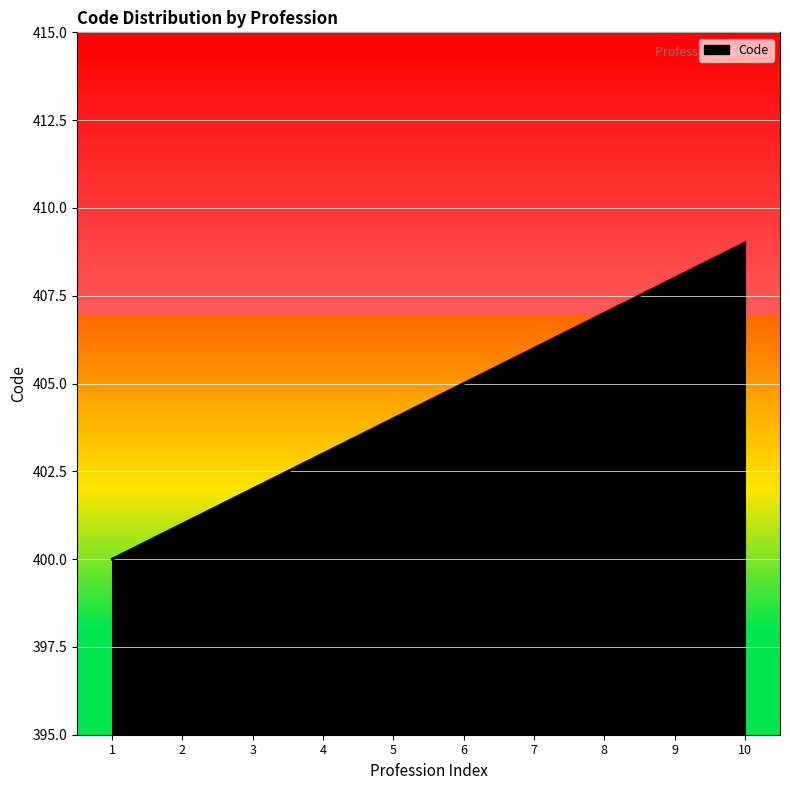

What value does the data have at 3?

402